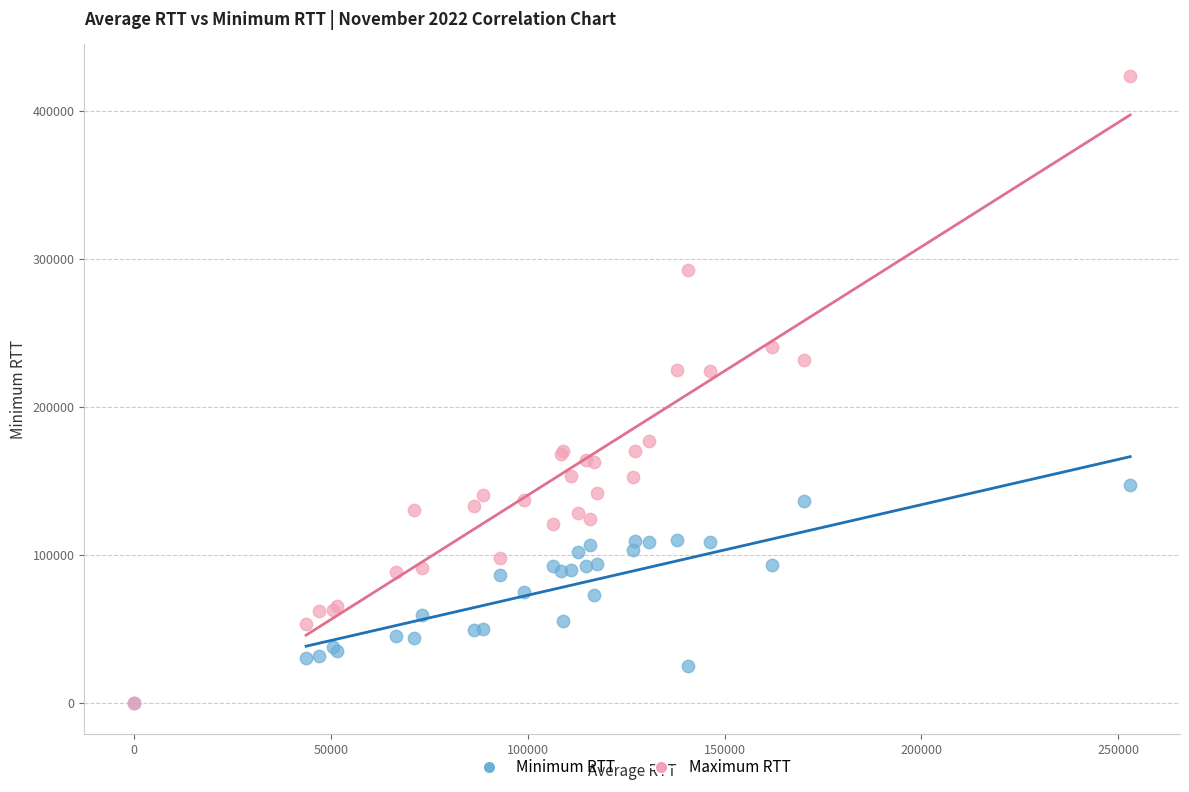

Which series has the largest Y range (max minus min)?

Maximum RTT